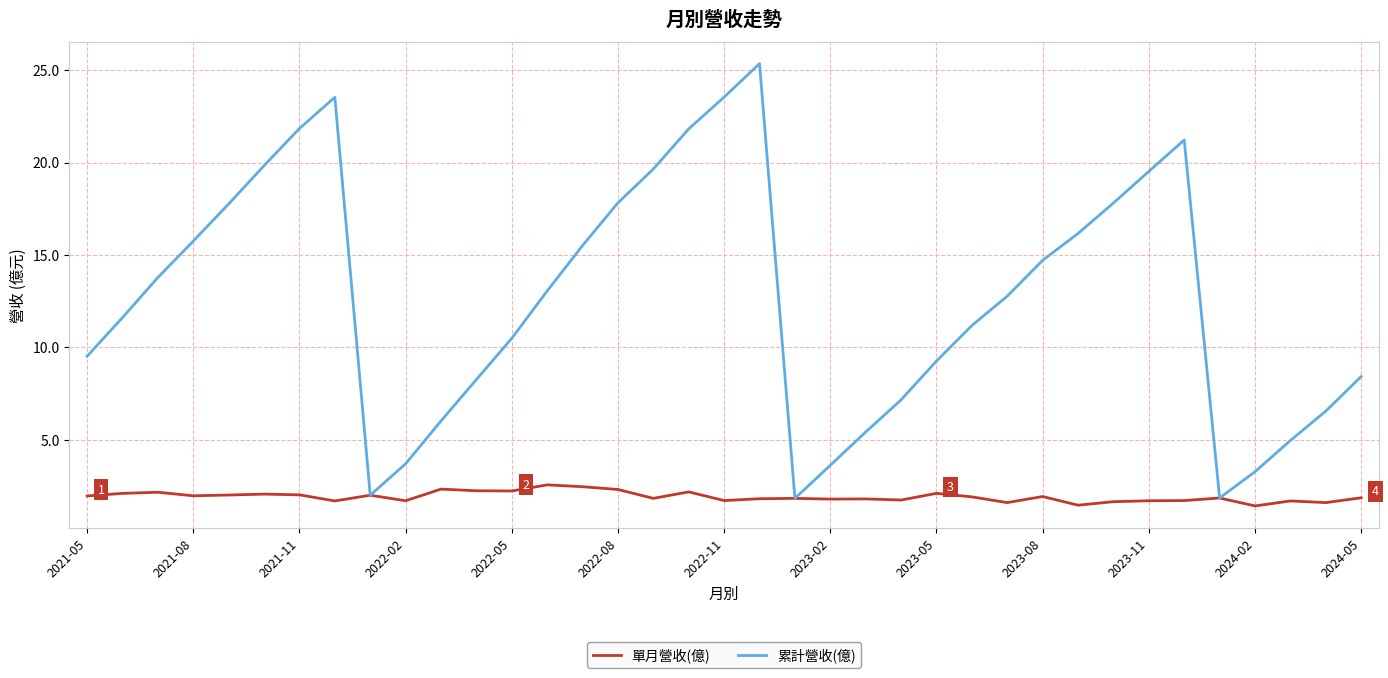

Which series has the widest spread of values?

累計營收(億)